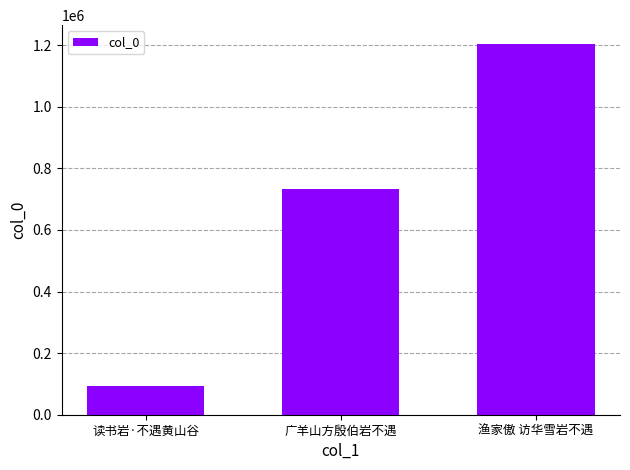

List the labels in order of value, largest first.

渔家傲 访华雪岩不遇, 广羊山方殷伯岩不遇, 读书岩·不遇黄山谷